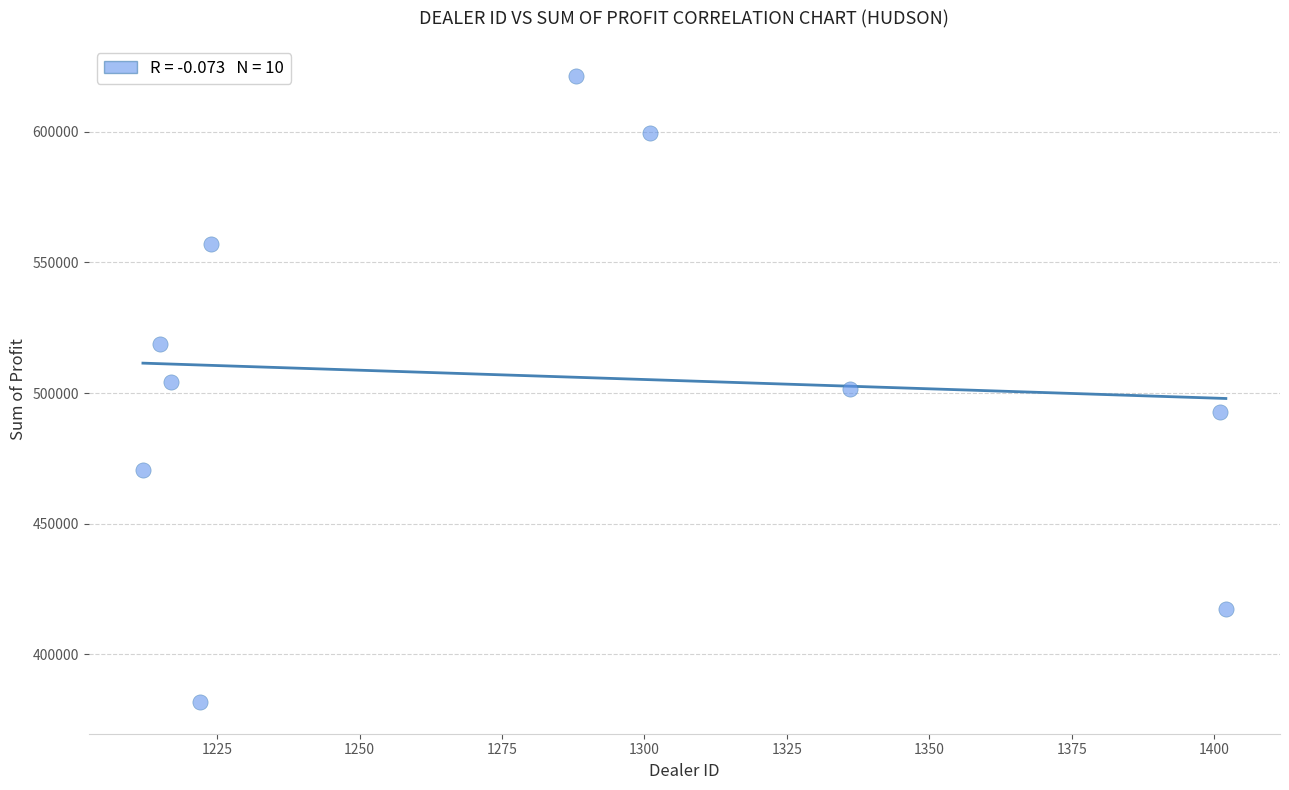

What is the average X value?

1281.8